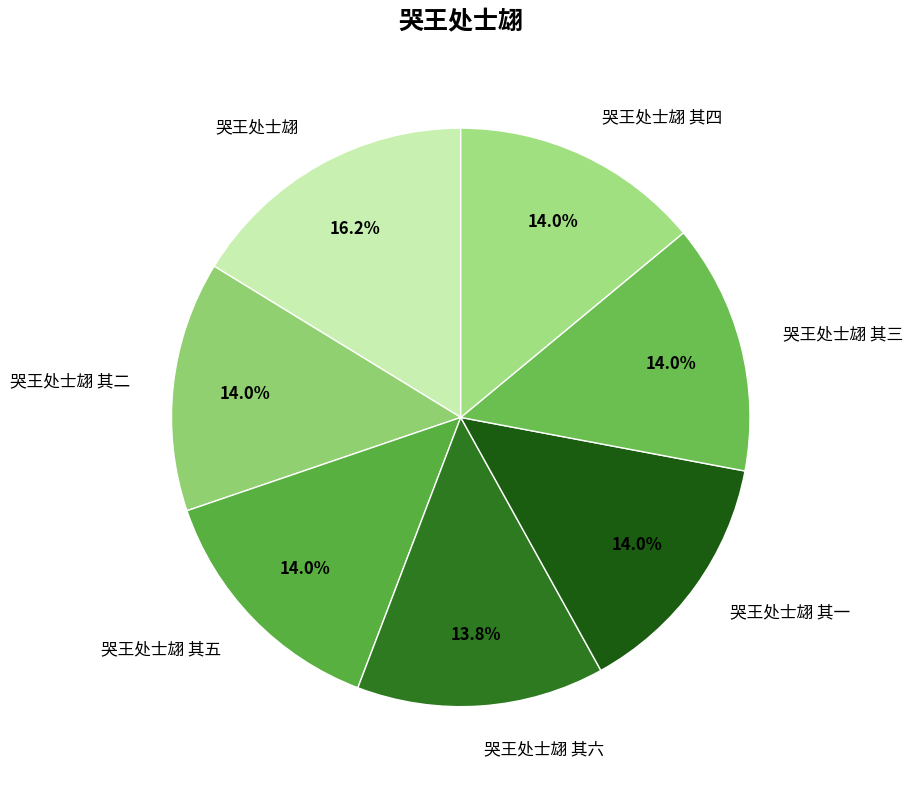

What percentage is the 哭王处士翃 其五 slice, to the nearest percent?

14%